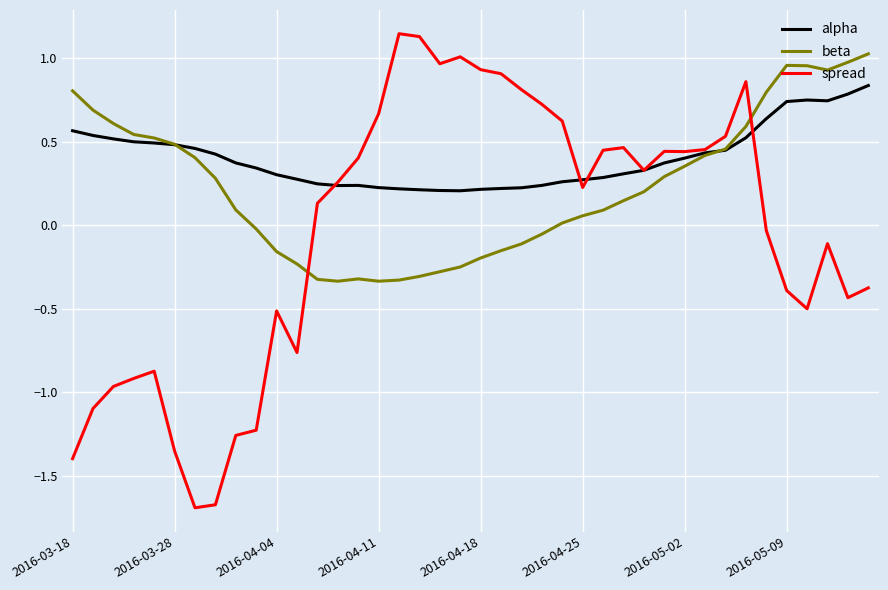

In alpha, how many points are higher than both neighbors (excluding endpoints)?

2